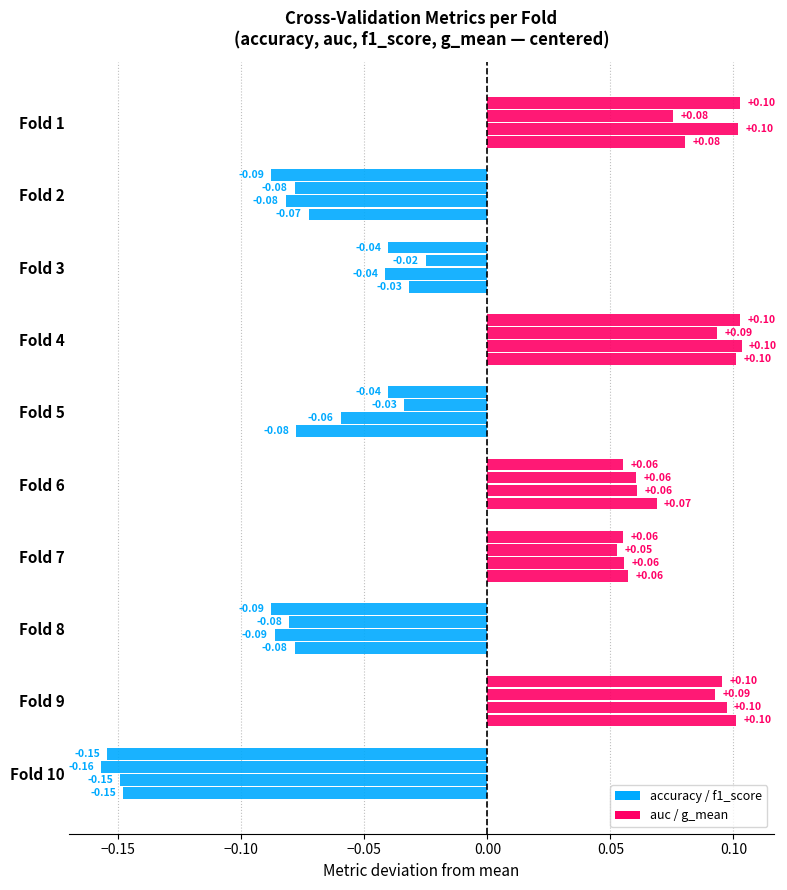

Reading left to right, list all the values displayed in this chart.

accuracy: 0.1	-0.1	-0.0	0.1	-0.0	0.1	0.1	-0.1	0.1	-0.2
auc: 0.1	-0.1	-0.0	0.1	-0.0	0.1	0.1	-0.1	0.1	-0.2
f1_score: 0.1	-0.1	-0.0	0.1	-0.1	0.1	0.1	-0.1	0.1	-0.1
g_mean: 0.1	-0.1	-0.0	0.1	-0.1	0.1	0.1	-0.1	0.1	-0.1